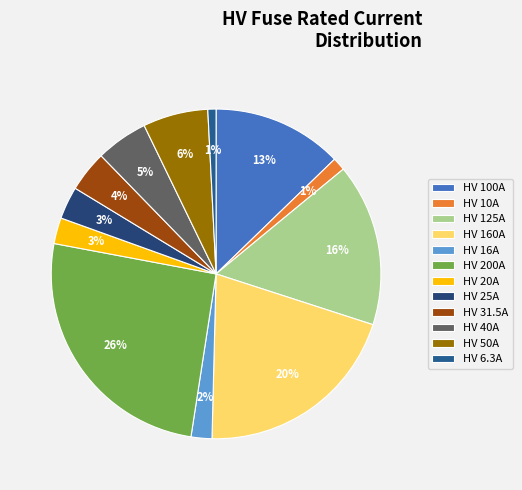

Which slice is the largest?

HV 200A